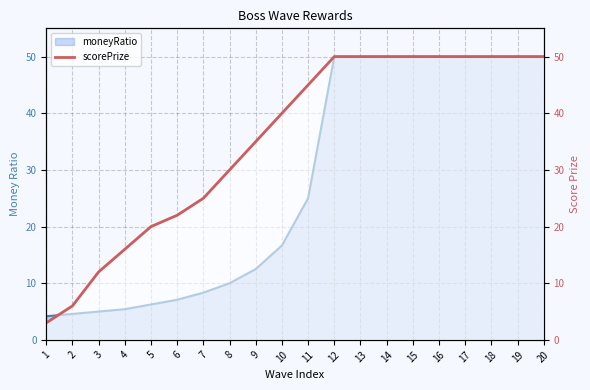

How many data points are less than 45?

10